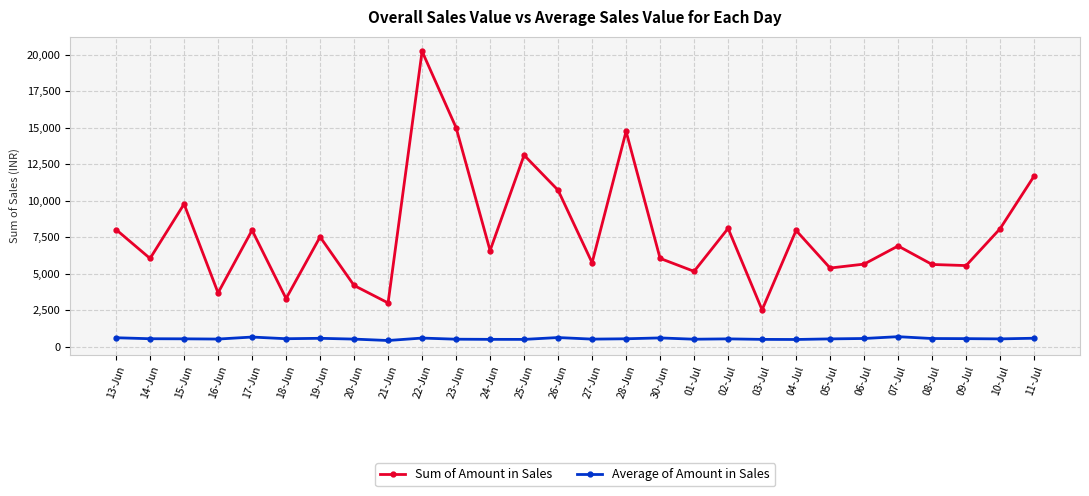

Which series has the largest range (max minus min)?

Sum of Amount in Sales